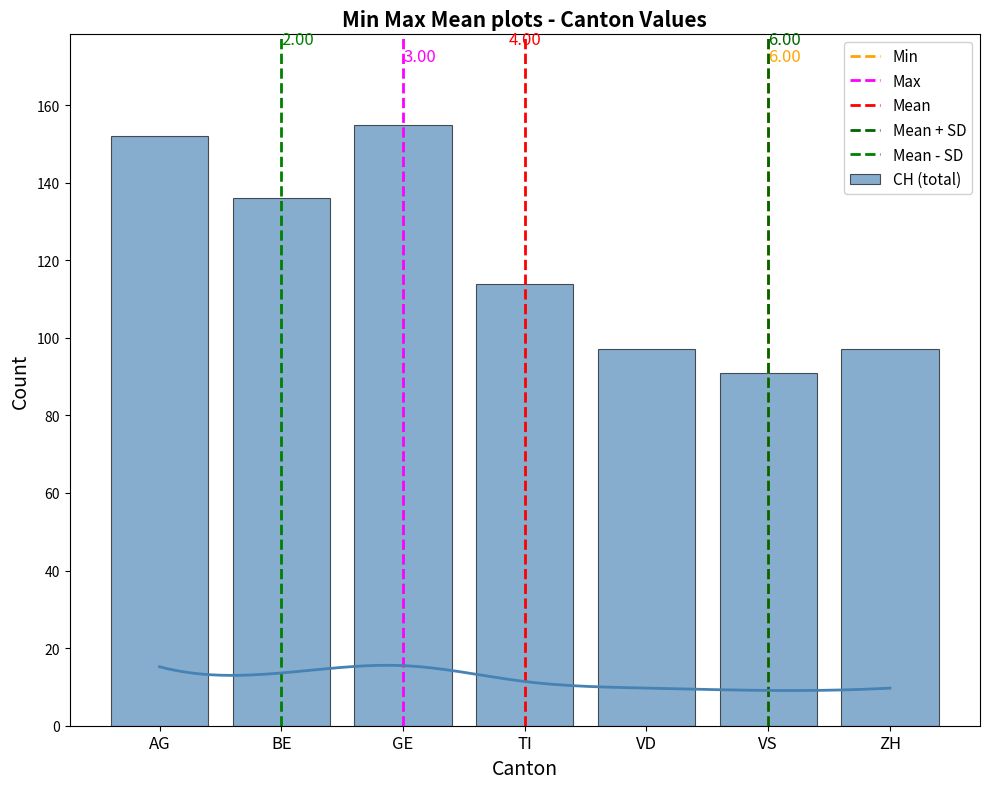

At which label is CH closest to 123?

TI